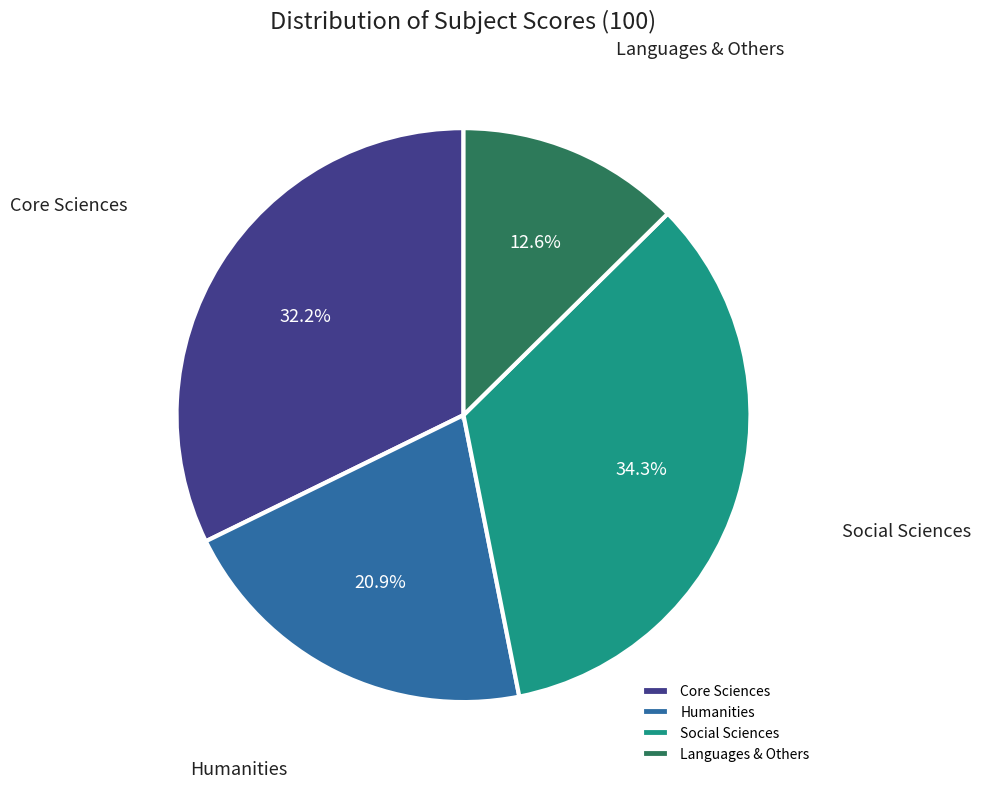

Count the number of slices in the pie.

4